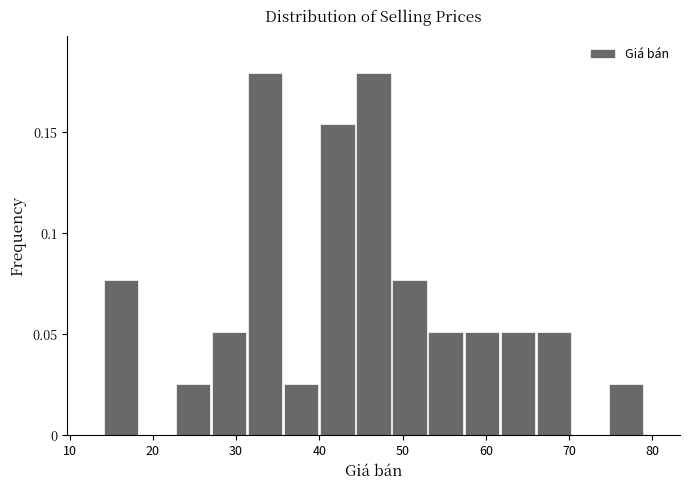

How tall is the bar that spans 14 to 18 on the x-axis? Neither the bar edges nor the heights are printed on the chart, so give them approximately, as read against the axes.

0.075